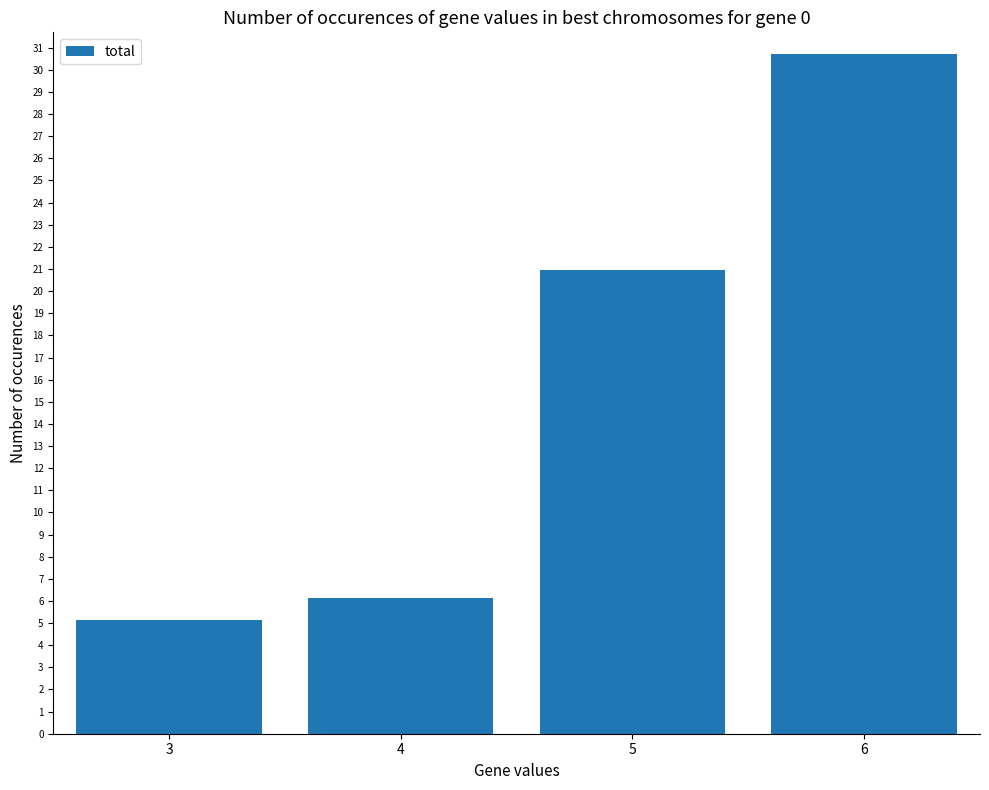

Is it true that the value at 3 is 5.1?

True